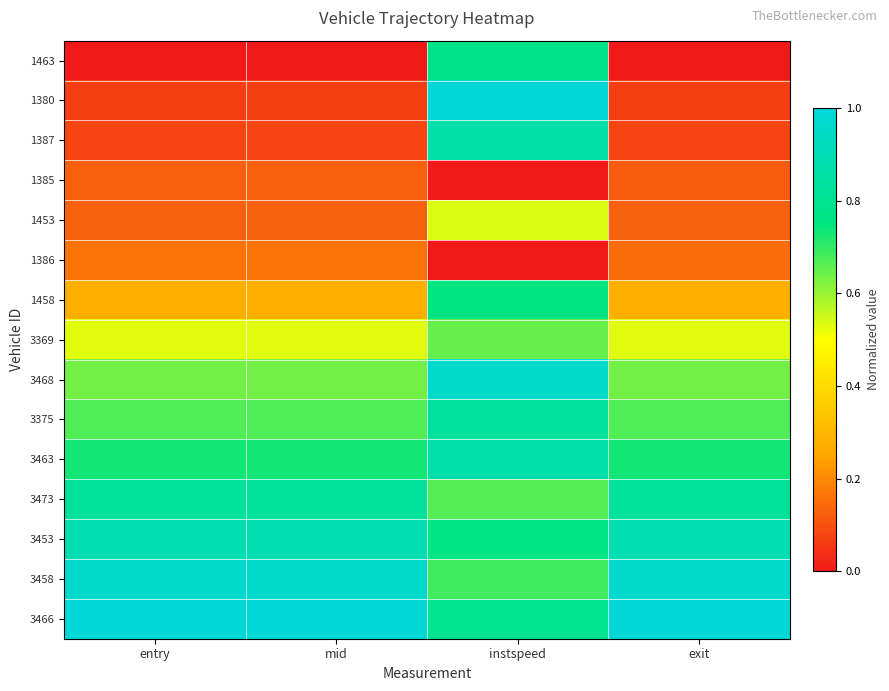

At how many categories does at least one series exceed 0?

4